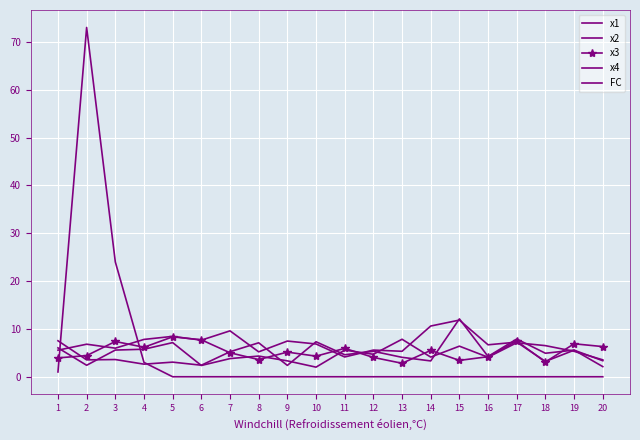

What is the difference between the maximum and second lowest values in the x4 series?

9.7